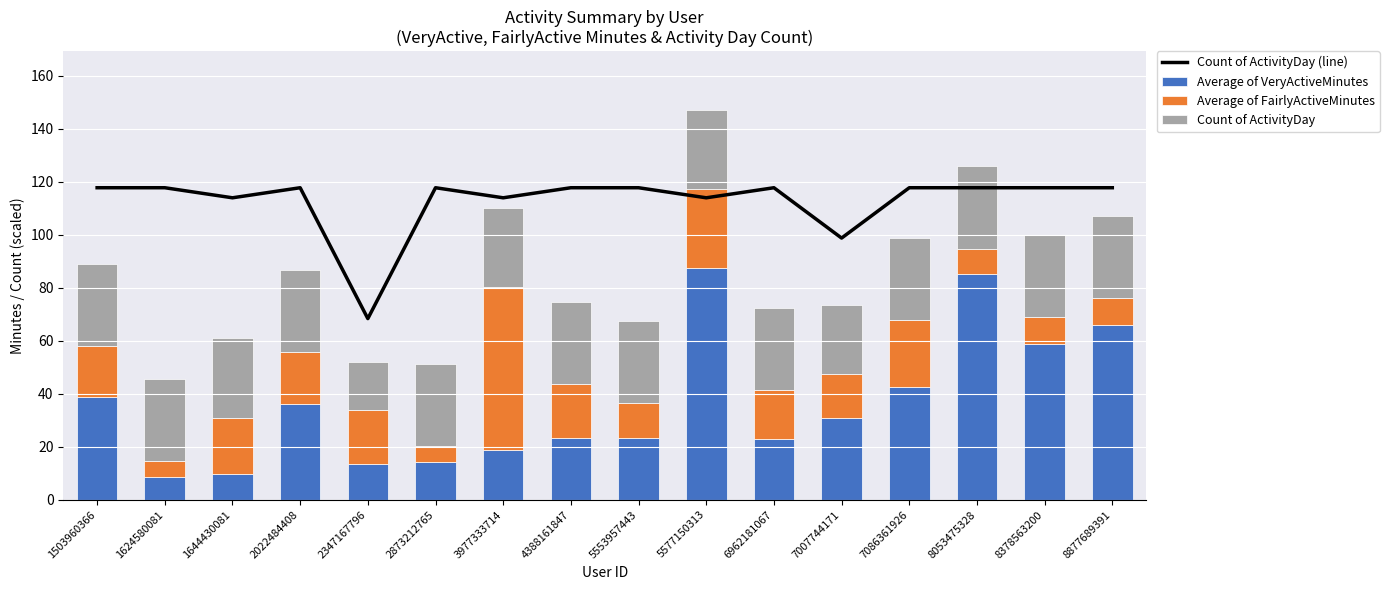

The value of Average of VeryActiveMinutes at 2022484408 is 63.5. True or false?

False